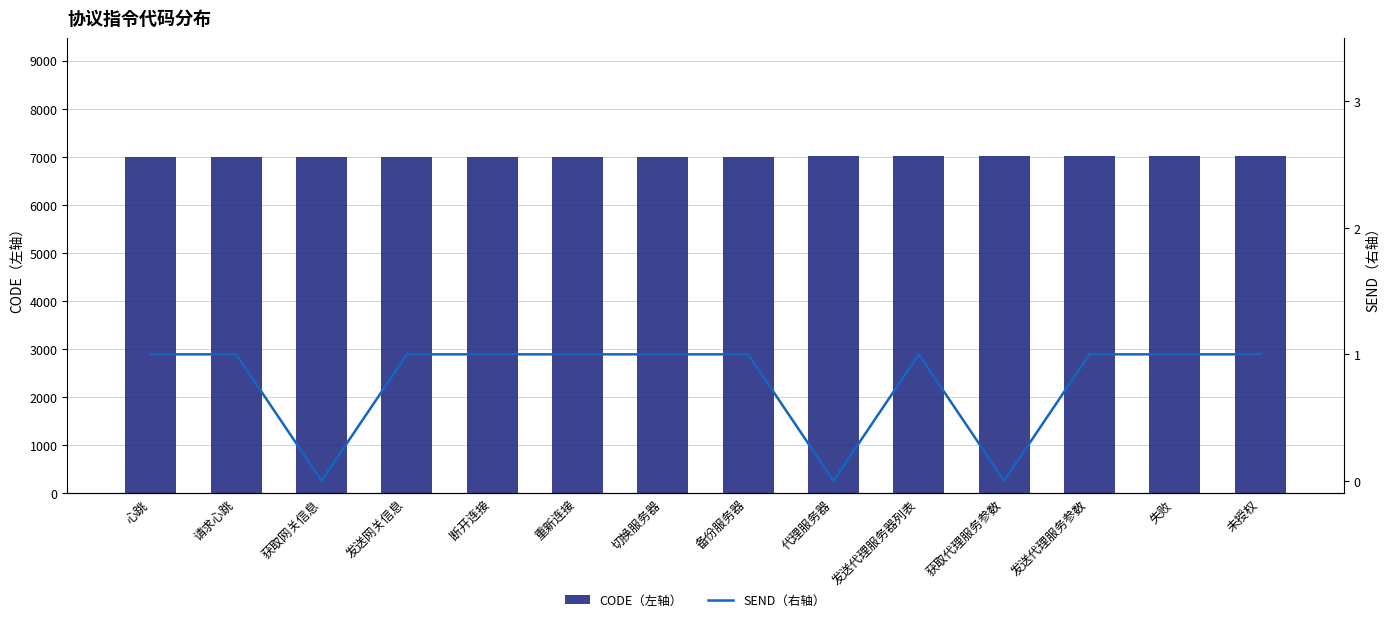

Rank the series by their average value, from highest to lowest.

CODE（左轴）, SEND（右轴）